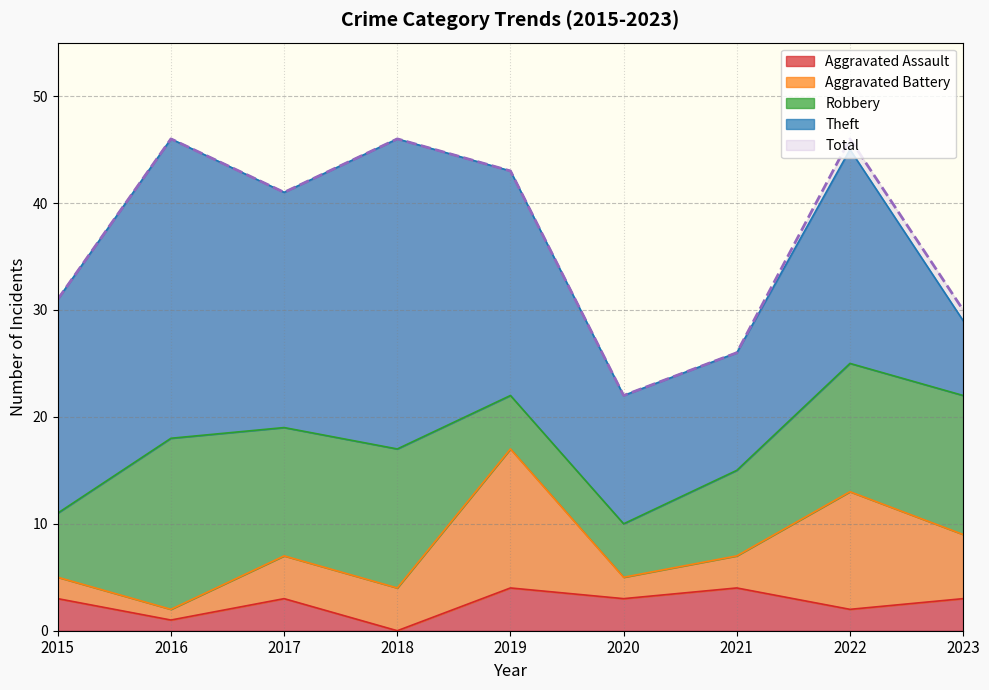

At which category does Robbery reach its first local valley?

2017